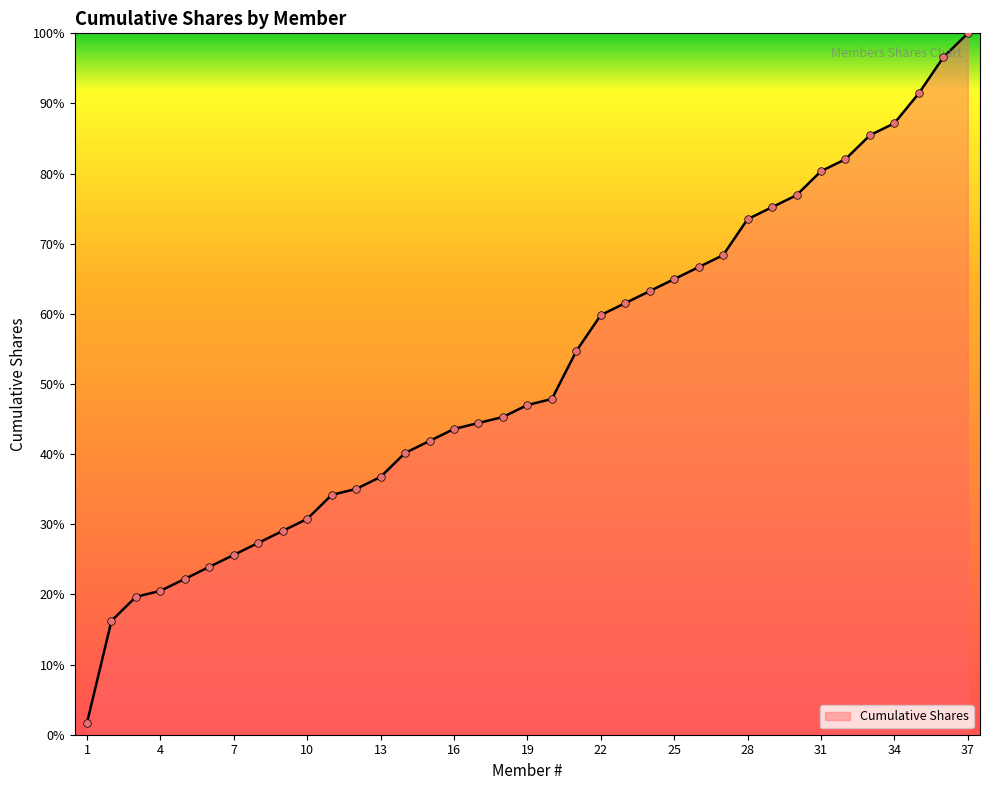

What is the maximum value shown in the chart?

100.0